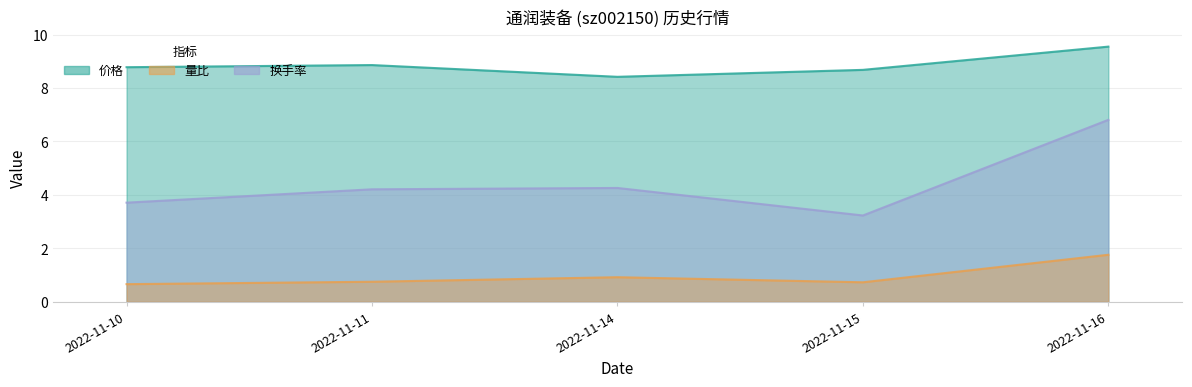

Reading right to left, what are all the values shown in this chart?

价格: 2022-11-16=9.6	2022-11-15=8.7	2022-11-14=8.4	2022-11-11=8.9	2022-11-10=8.8
量比: 2022-11-16=1.8	2022-11-15=0.7	2022-11-14=0.9	2022-11-11=0.8	2022-11-10=0.7
换手率: 2022-11-16=6.8	2022-11-15=3.2	2022-11-14=4.3	2022-11-11=4.2	2022-11-10=3.7